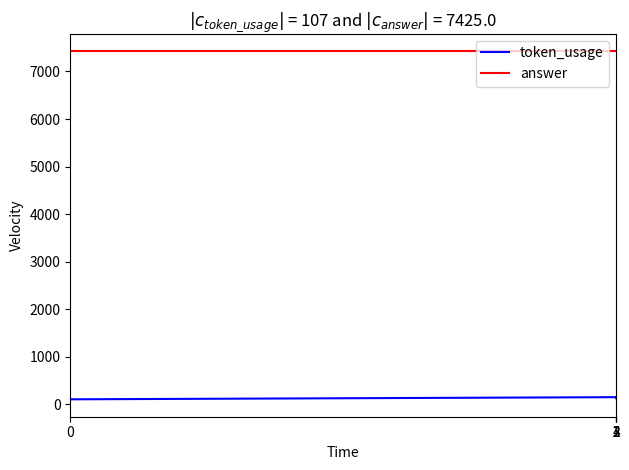

Rank the series by their average value, from lowest to highest.

token_usage, answer